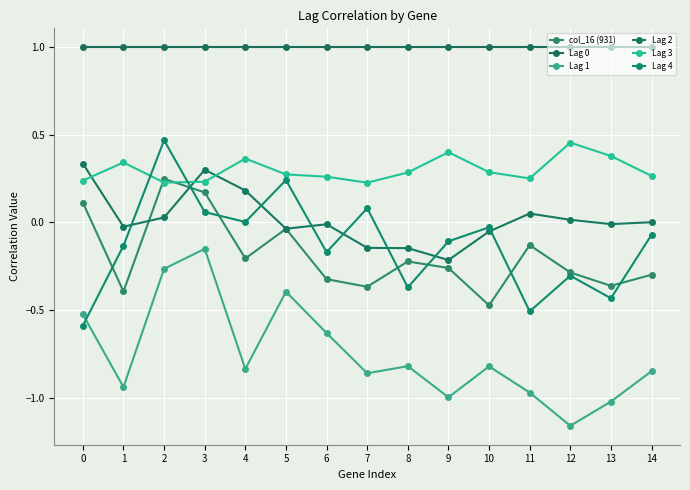

Rank the categories by Lag 1 value from highest to lowest.

3, 2, 5, 0, 6, 8, 10, 4, 14, 7, 1, 11, 9, 13, 12